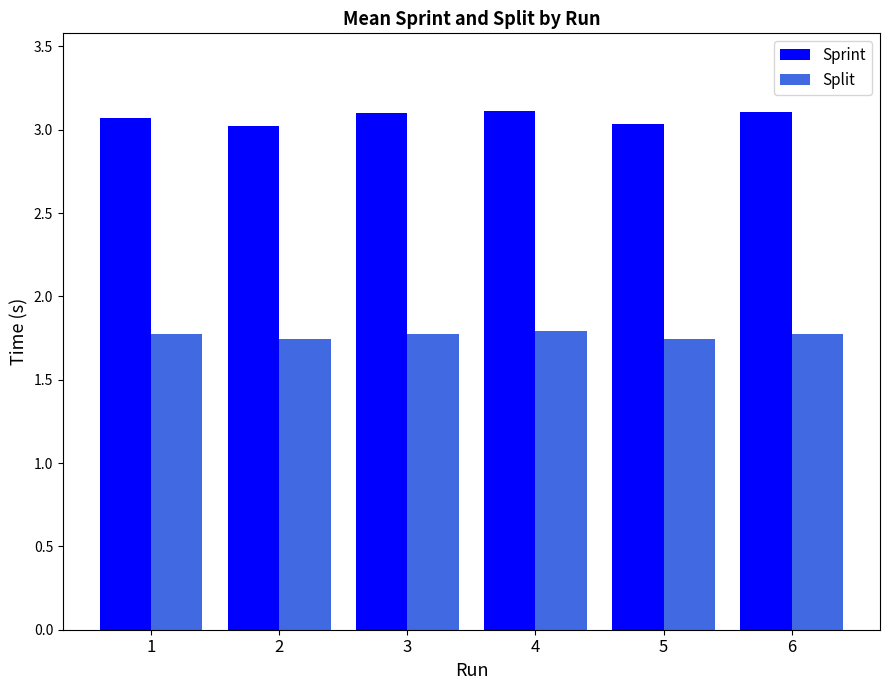

At how many categories does at least one series exceed 2?

6